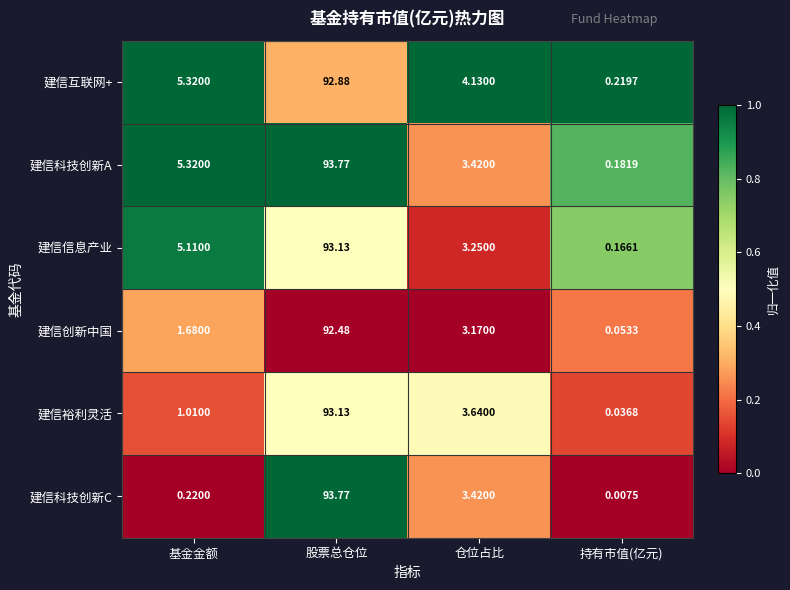

Where does the 建信创新中国 series first go above 3?

股票总仓位